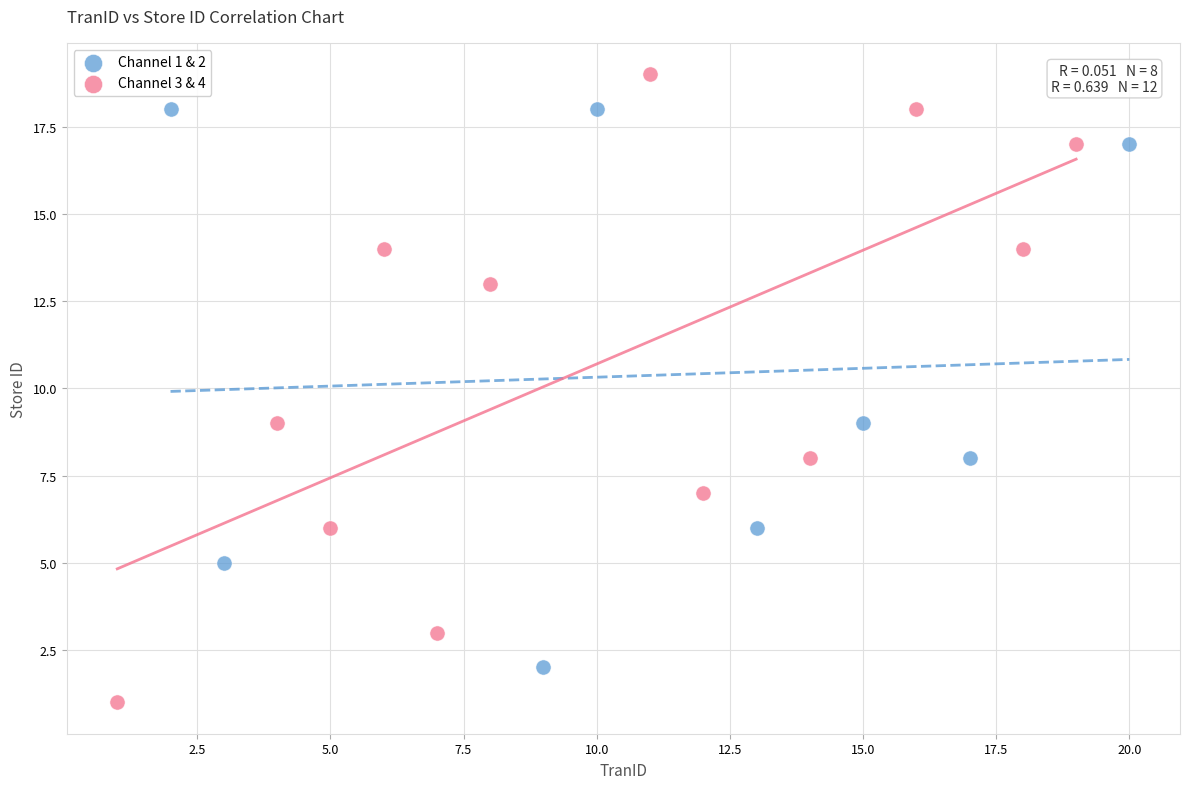

What are all the series names shown in the legend?

Channel 1 & 2, Channel 3 & 4